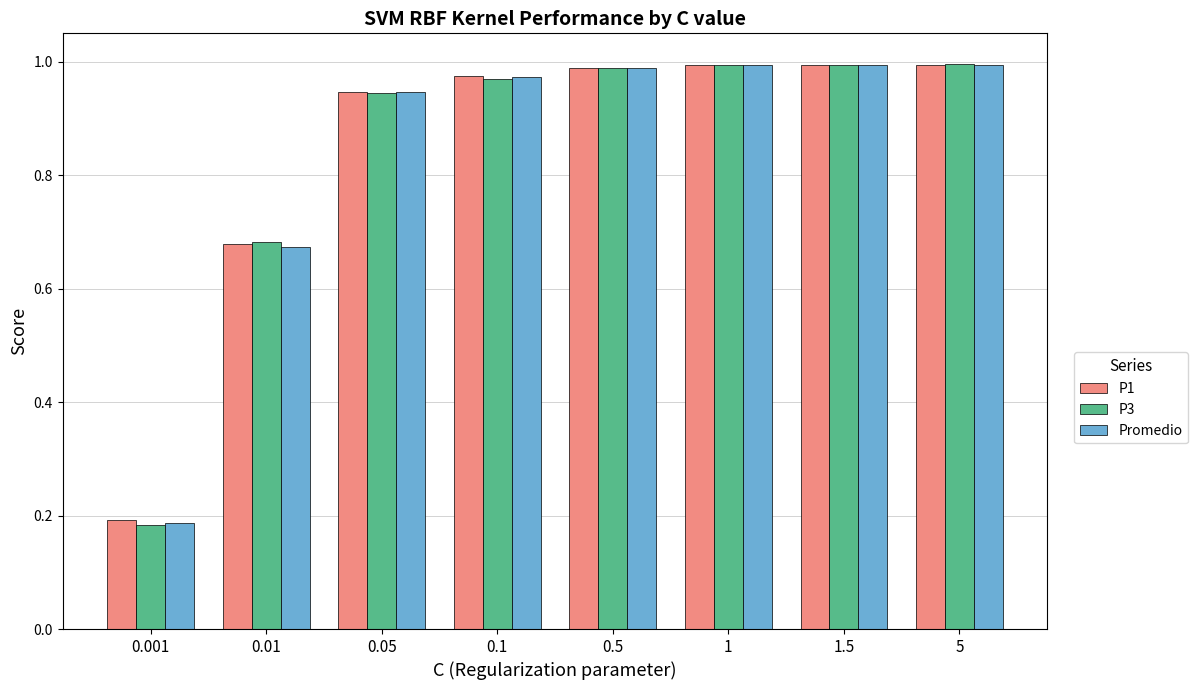

What is the total value across all series at 0.05?

2.8